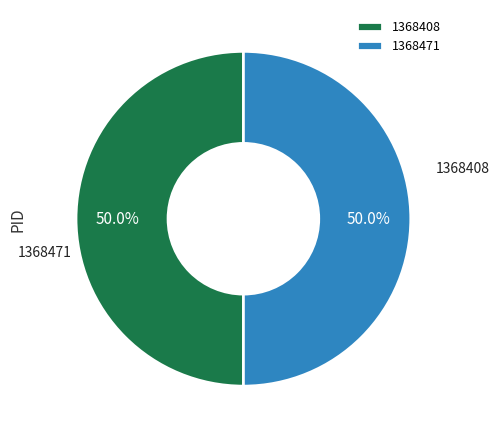

Count the number of slices in the pie.

2